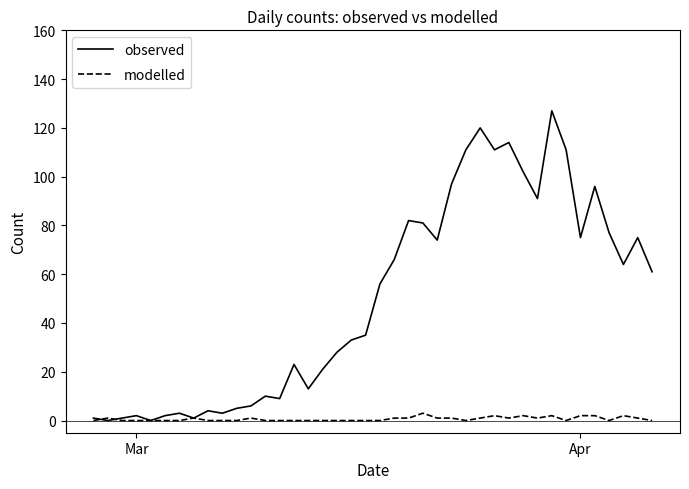

Which series has the largest total across all categories?

observed